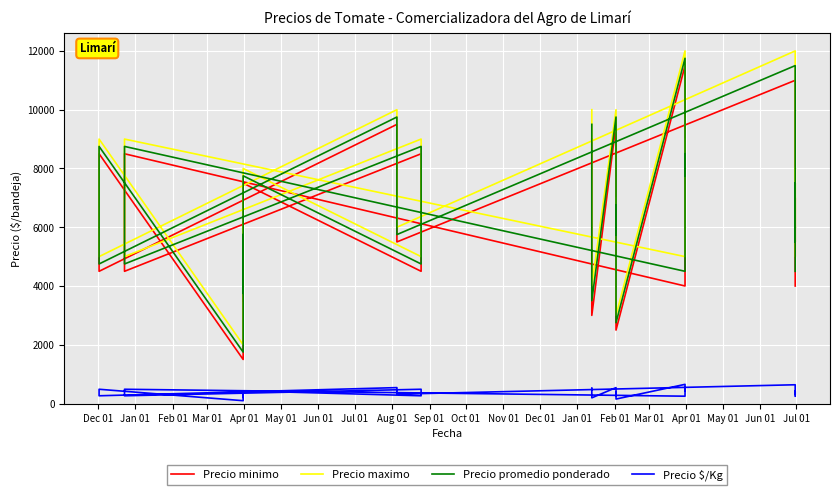

Rank the series by their maximum value, from highest to lowest.

Precio maximo, Precio promedio ponderado, Precio minimo, Precio $/Kg